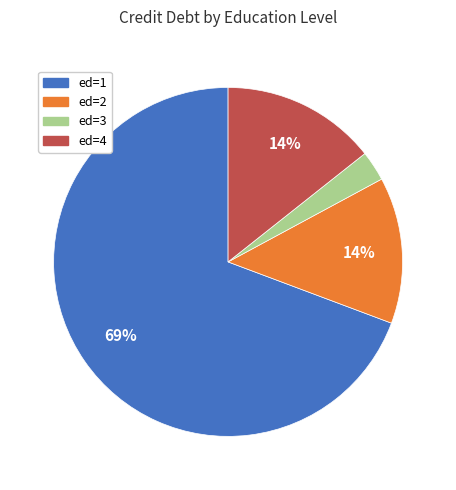

Which category has the biggest portion of the pie?

ed=1